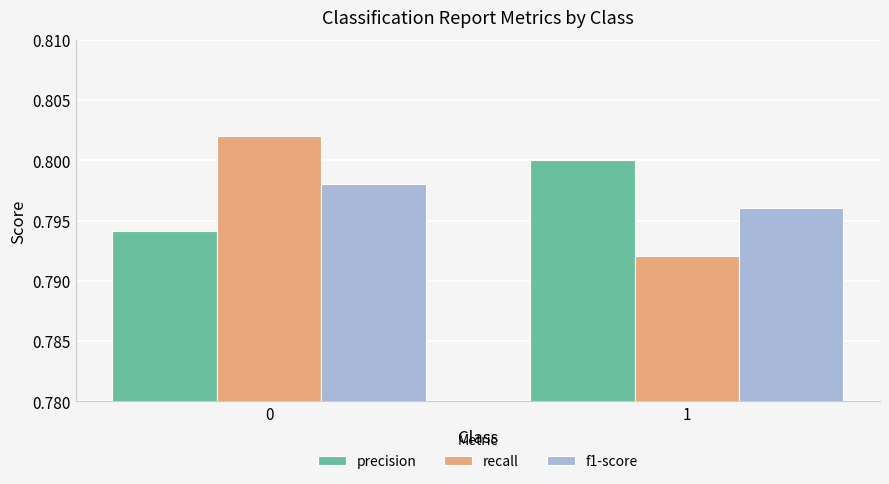

How many bars are there in total?

6